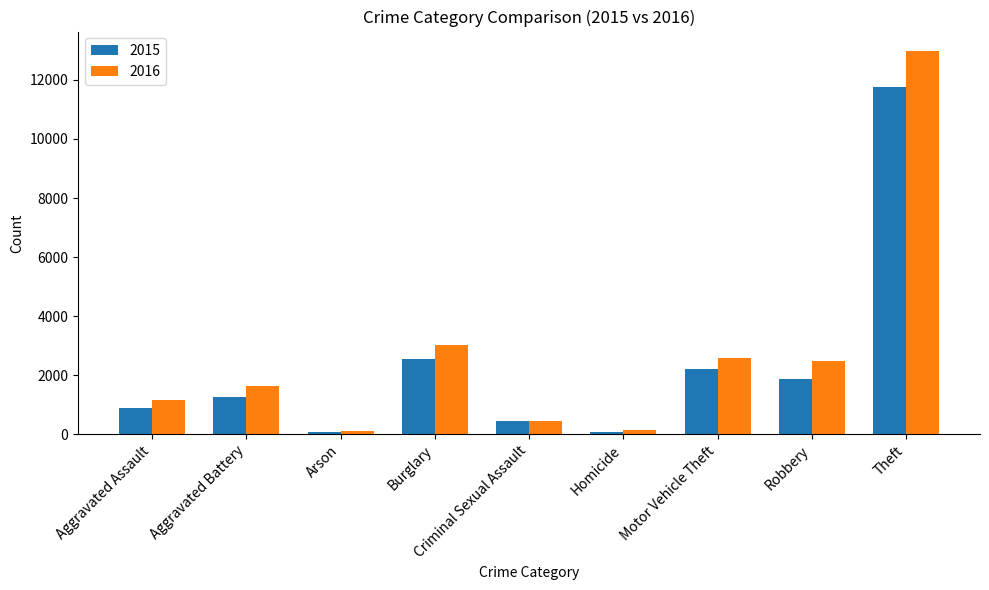

Which series has the widest spread of values?

2016